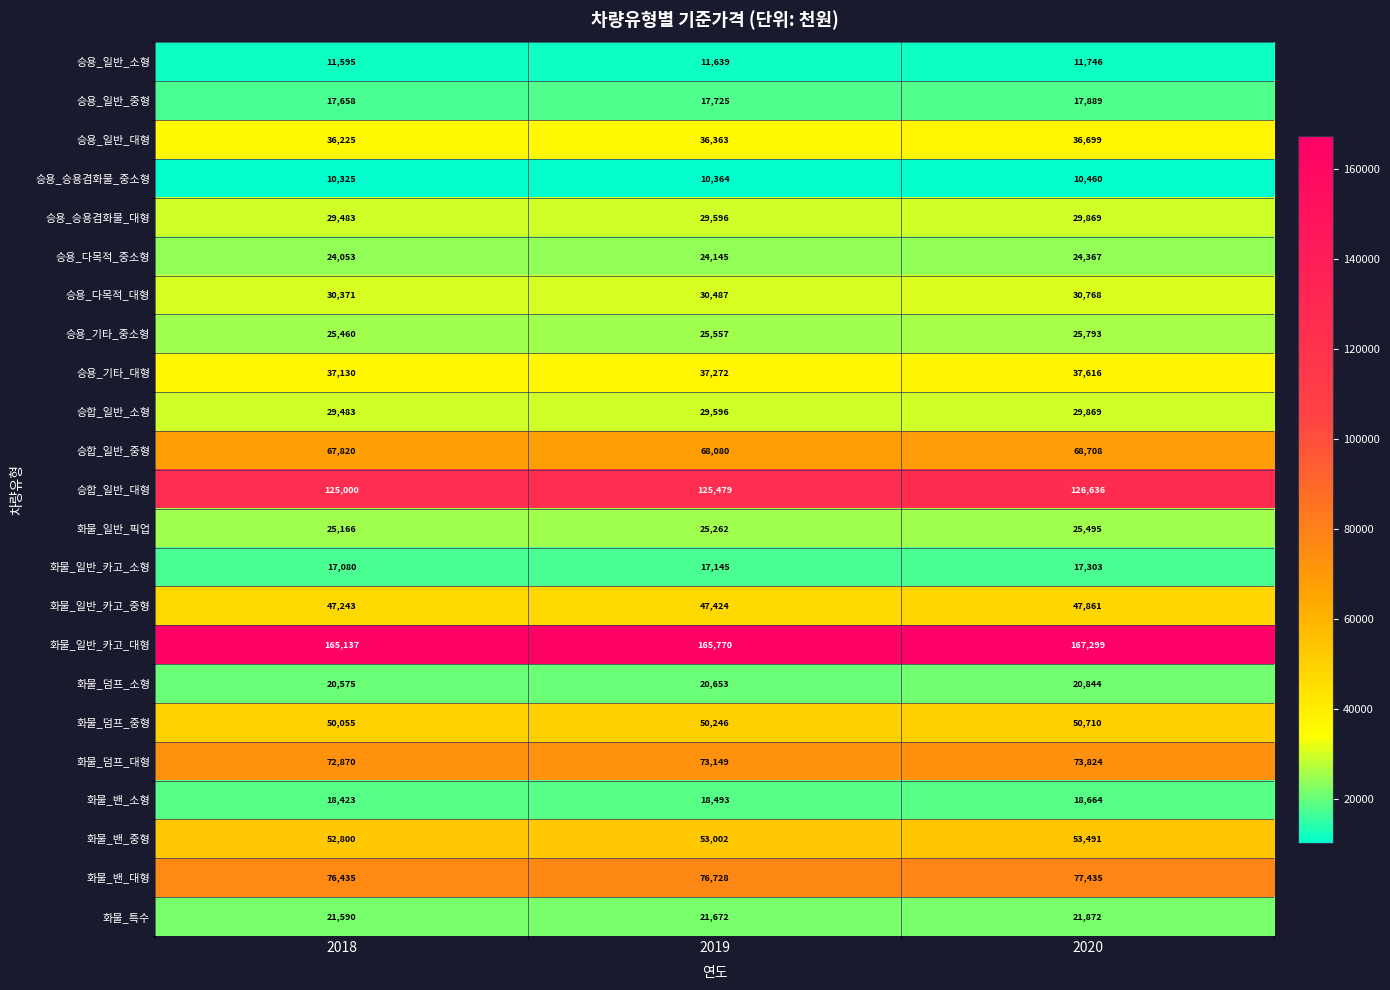

What is the difference between the 화물_밴_소형 values at 2020 and 2018?

241